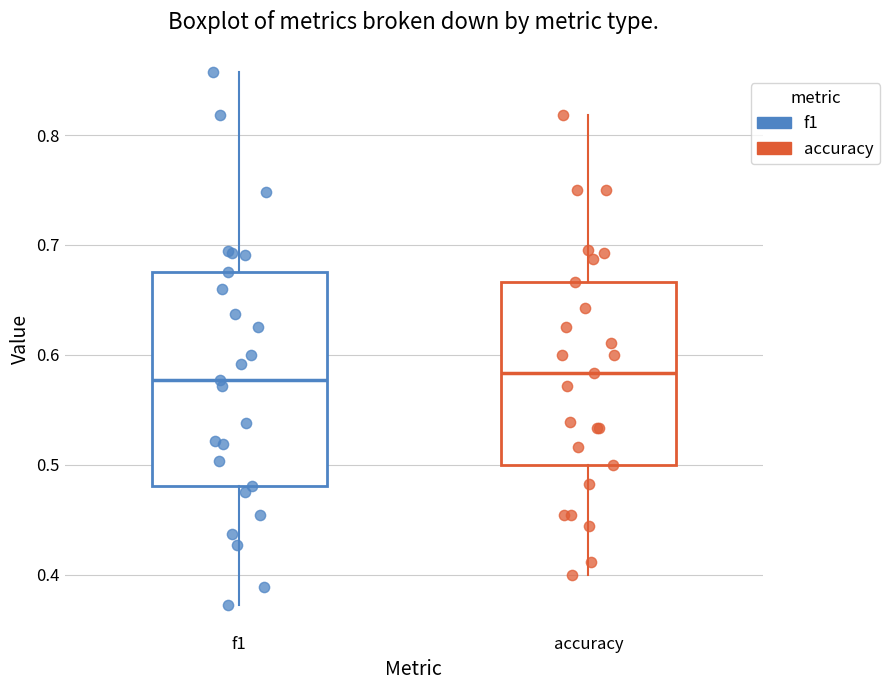

Reading left to right, read every box against the y-axis: the position of its median line, the range the box covers, and the ends of its whiskers. The values are not printed on the chart, so give them approximately, as read against the axis.

f1: median 0.58, box 0.48 to 0.68, whiskers 0.37 to 0.86
accuracy: median 0.58, box 0.50 to 0.67, whiskers 0.40 to 0.82